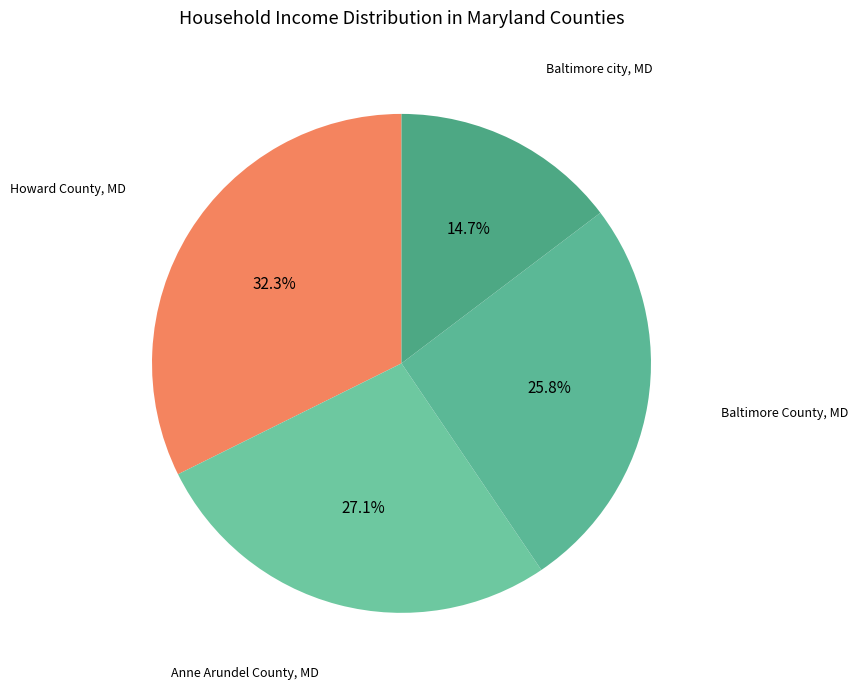

Is there any slice that represents more than half of the pie?

No